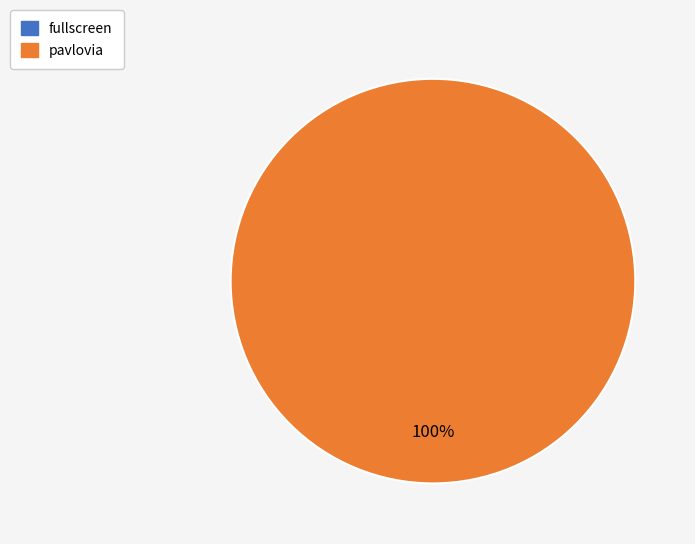

Does pavlovia represent more than half of the total?

Yes